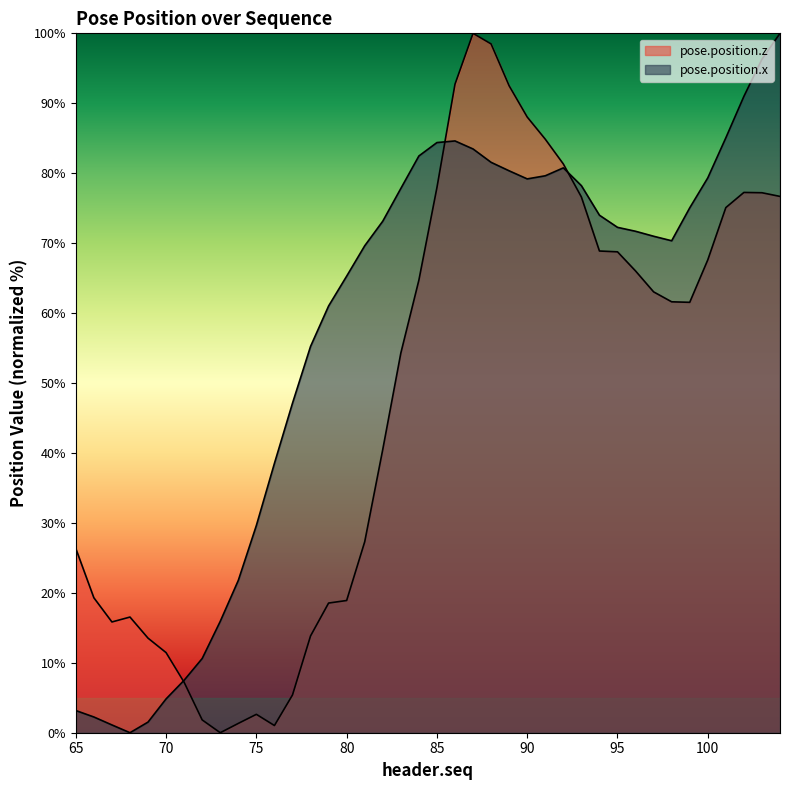

How many data points in pose.position.x are less than 72?

20